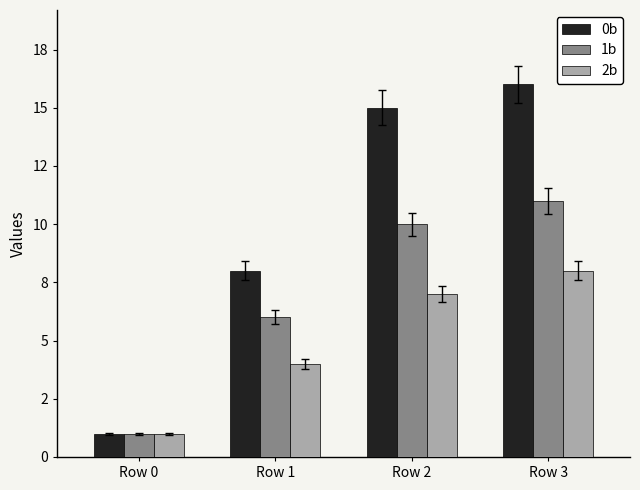

What is the total value across all series at Row 1?

18